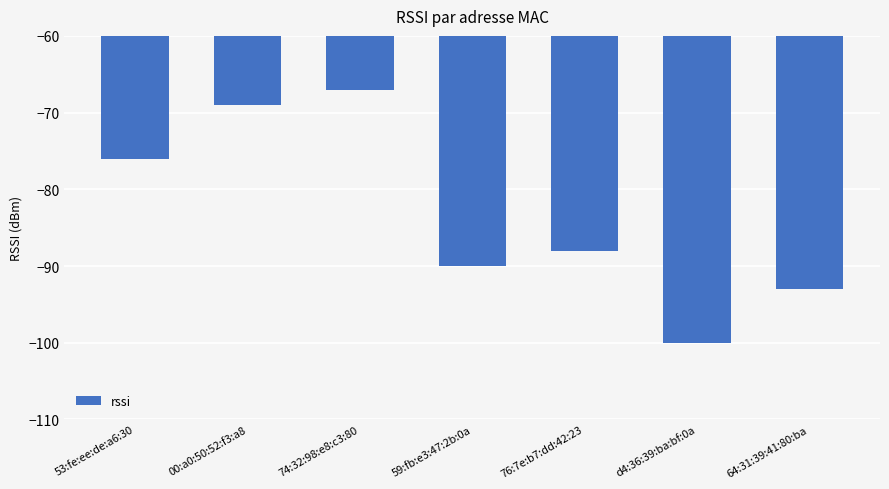

What is the difference between the maximum and minimum values?

33